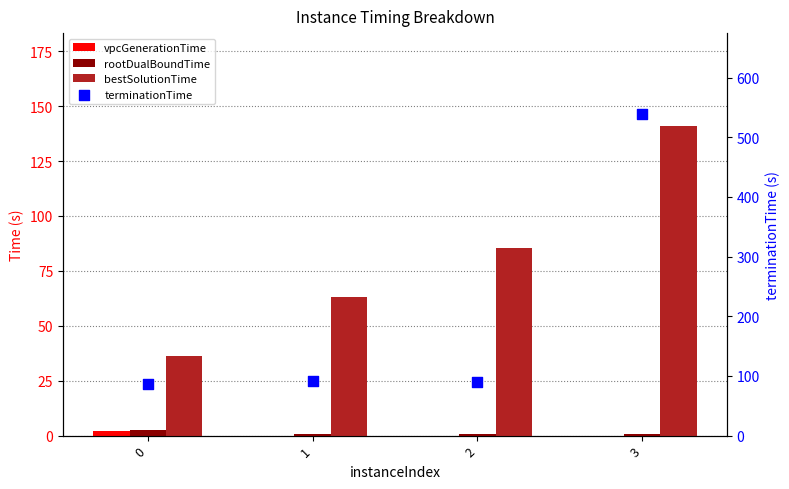

Which series reaches the maximum Y coordinate?

terminationTime